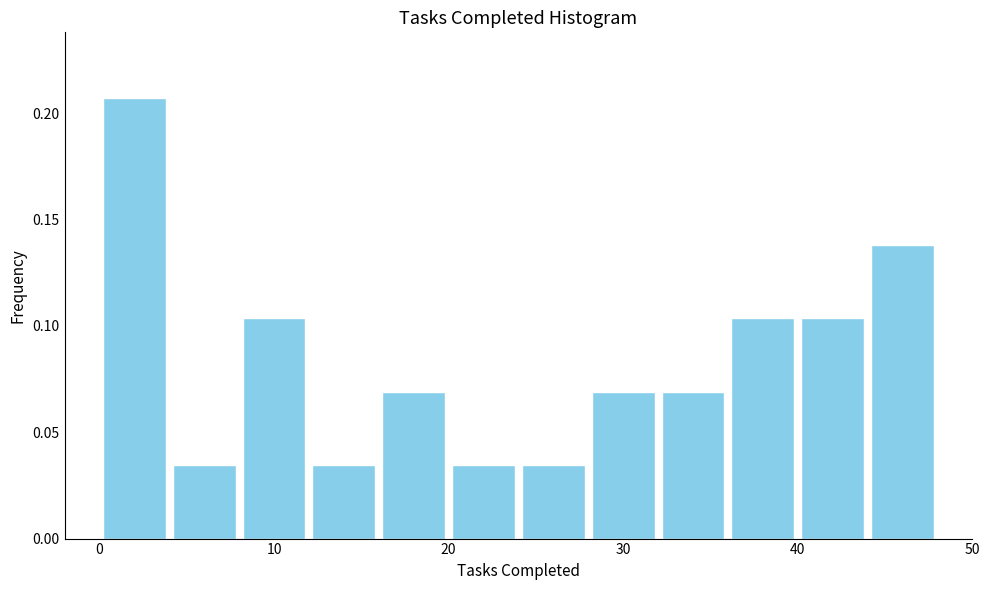

Over which range of the x-axis is the bar tallest?

0 to 4